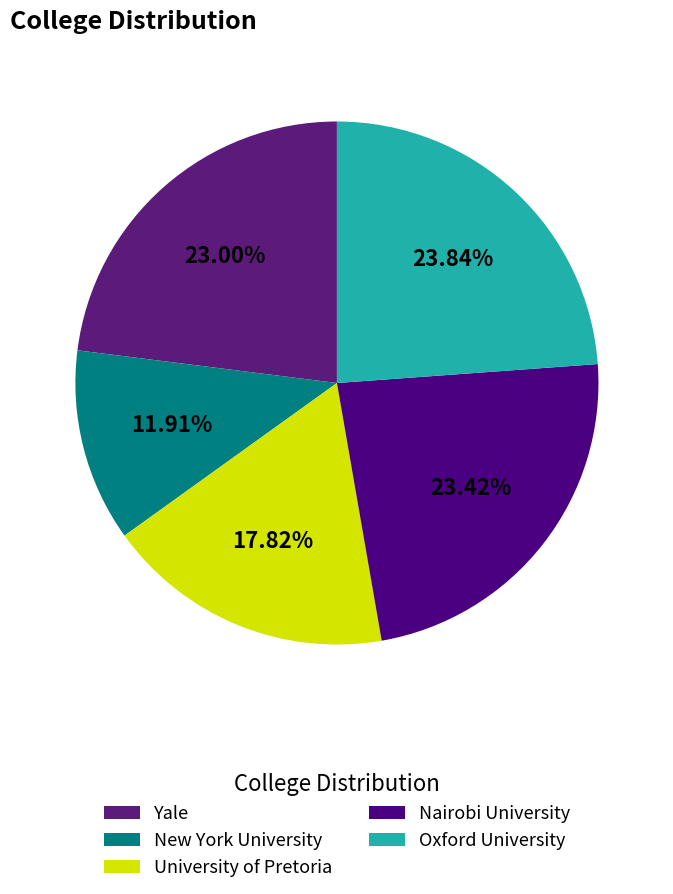

Combined, do University of Pretoria and Yale account for over 50%?

No